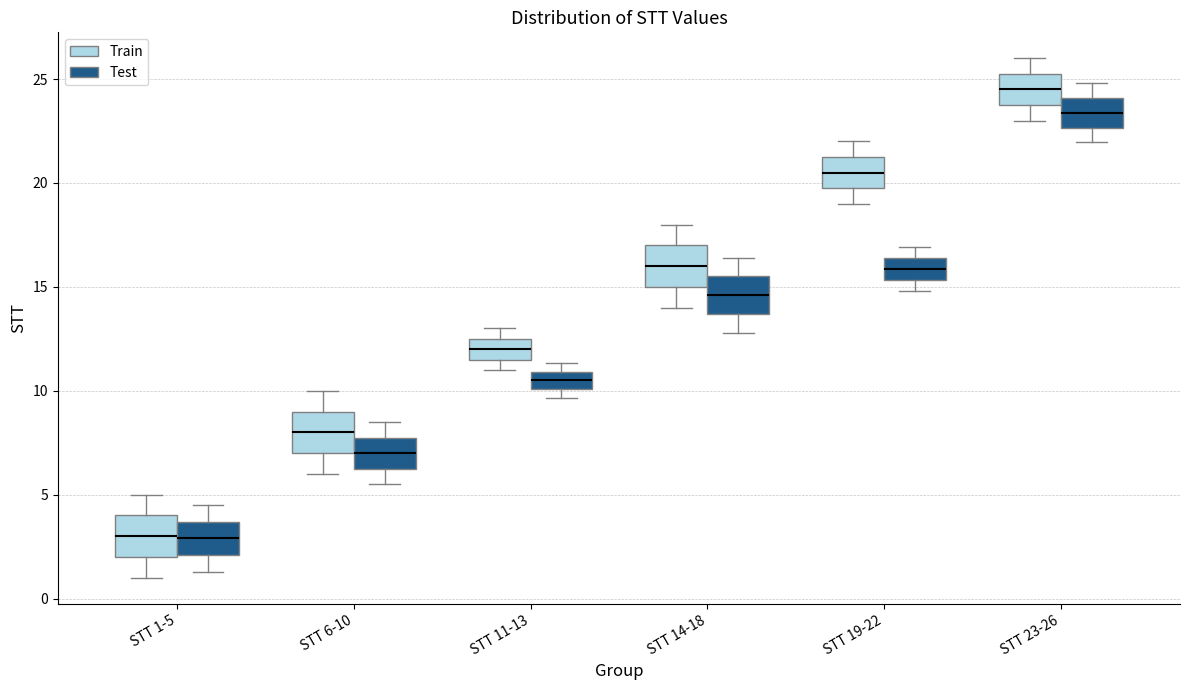

Reading left to right, read every box against the y-axis: the position of its median line, the range the box covers, and the ends of its whiskers. The values are not printed on the chart, so give them approximately, as read against the axis.

STT 1-5 (Train): median 3.0, box 2.0 to 4.0, whiskers 1.0 to 5.0
STT 1-5 (Test): median 3.0, box 2.0 to 3.5, whiskers 1.5 to 4.5
STT 6-10 (Train): median 8.0, box 7.0 to 9.0, whiskers 6.0 to 10.0
STT 6-10 (Test): median 7.0, box 6.5 to 8.0, whiskers 5.5 to 8.5
STT 11-13 (Train): median 12.0, box 11.5 to 12.5, whiskers 11.0 to 13.0
STT 11-13 (Test): median 10.5, box 10.0 to 11.0, whiskers 9.5 to 11.5
STT 14-18 (Train): median 16.0, box 15.0 to 17.0, whiskers 14.0 to 18.0
STT 14-18 (Test): median 14.5, box 13.5 to 15.5, whiskers 13.0 to 16.5
STT 19-22 (Train): median 20.5, box 20.0 to 21.5, whiskers 19.0 to 22.0
STT 19-22 (Test): median 16.0, box 15.5 to 16.5, whiskers 15.0 to 17.0
STT 23-26 (Train): median 24.5, box 24.0 to 25.5, whiskers 23.0 to 26.0
STT 23-26 (Test): median 23.5, box 22.5 to 24.0, whiskers 22.0 to 25.0